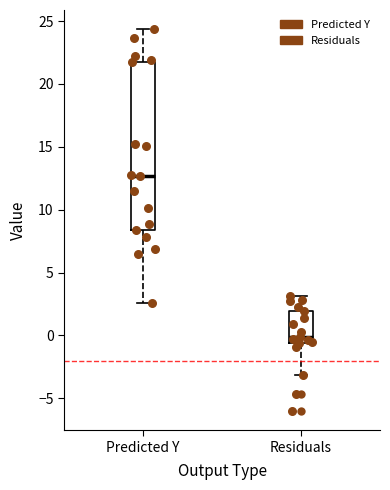

Where does the upper whisker of the box for Residuals end on the y-axis? The values are not printed on the chart, so give them approximately, as read against the axis.

3.0